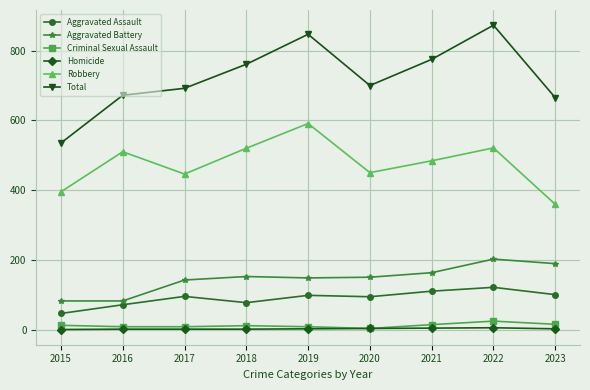

True or false: Robbery and Total cross at least once.

False